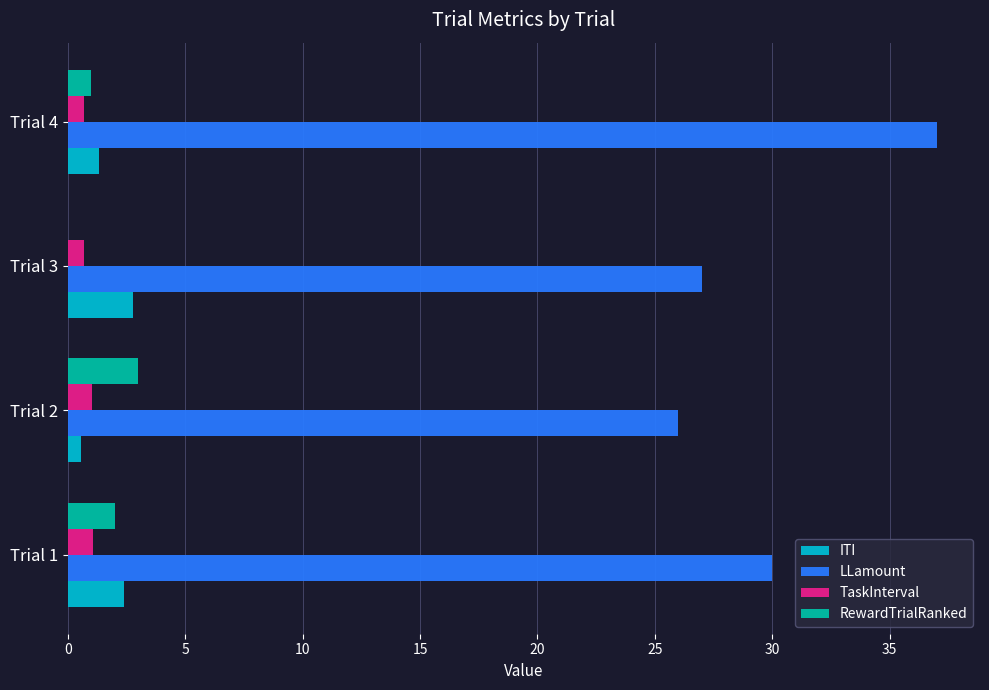

Is it true that LLamount equals 26.0 at Trial 2?

True